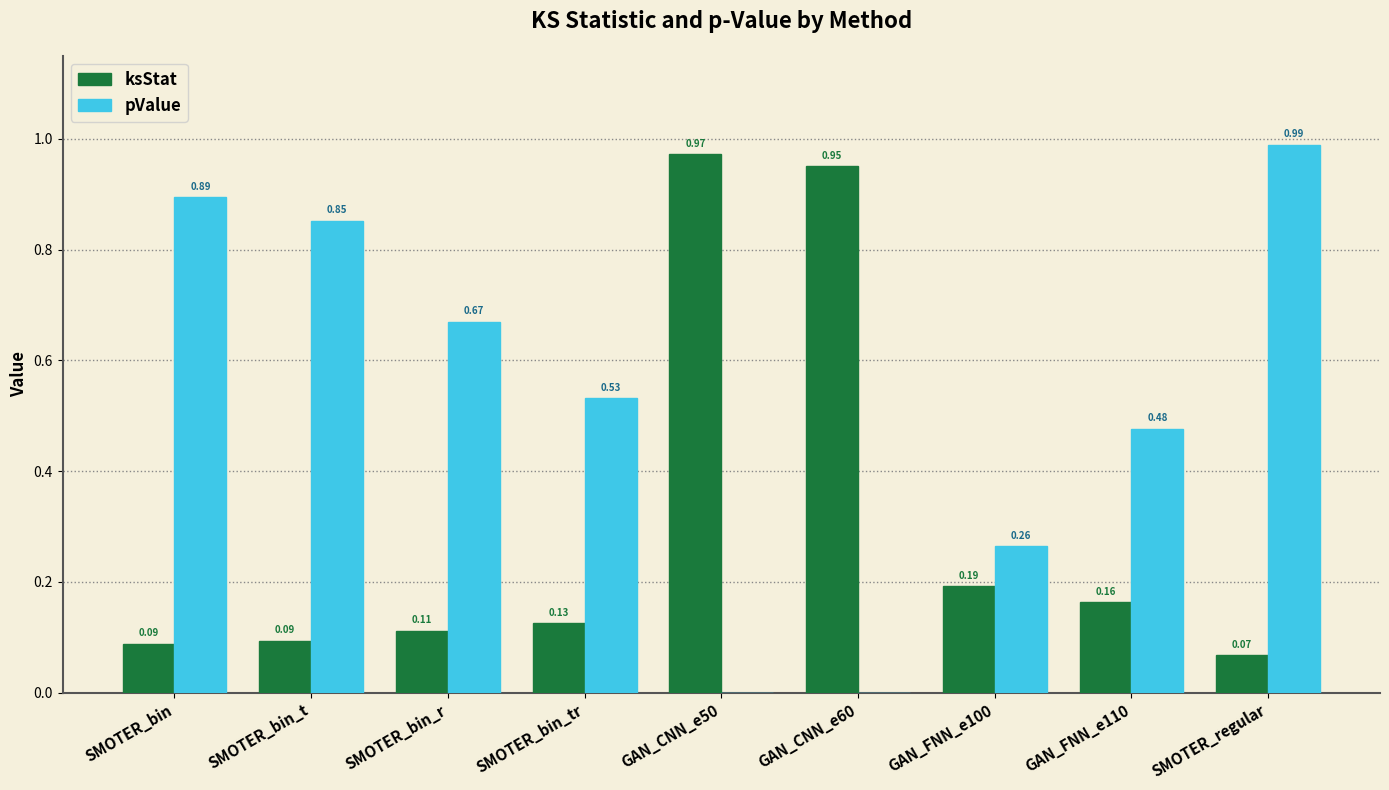

Is the value of pValue at SMOTER_regular greater than the value of ksStat at GAN_CNN_e60?

Yes